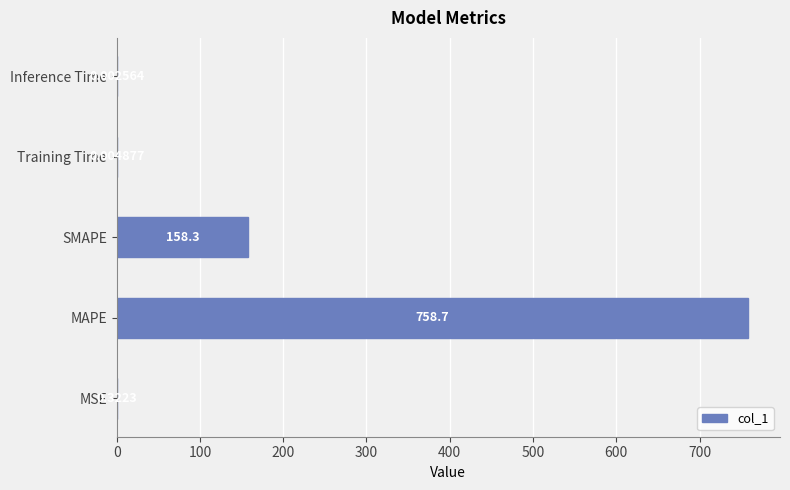

Between Inference Time and MSE, which is larger?

MSE